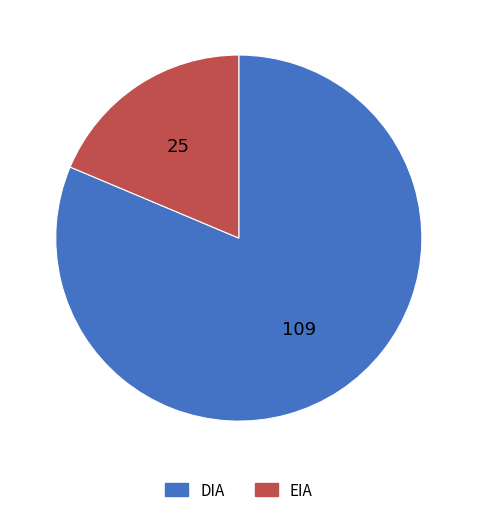

Which slice is the largest?

DIA